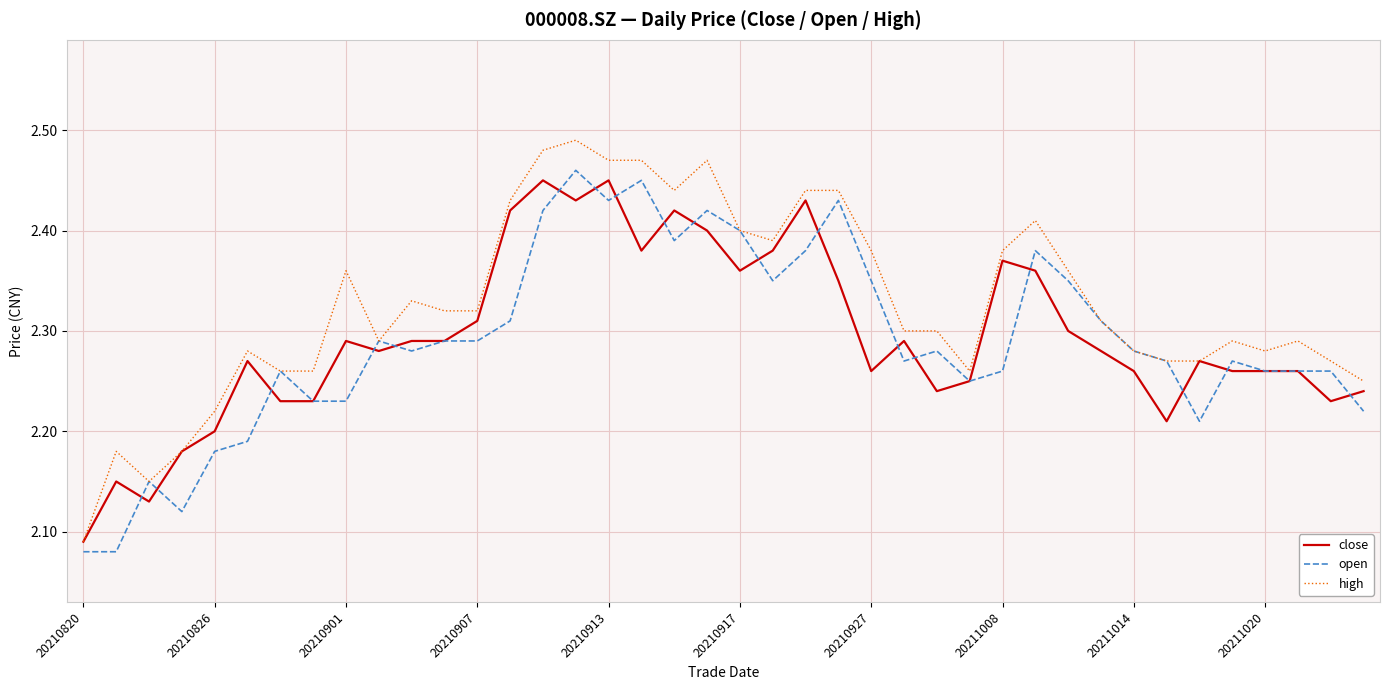

Which series has the largest total across all categories?

high